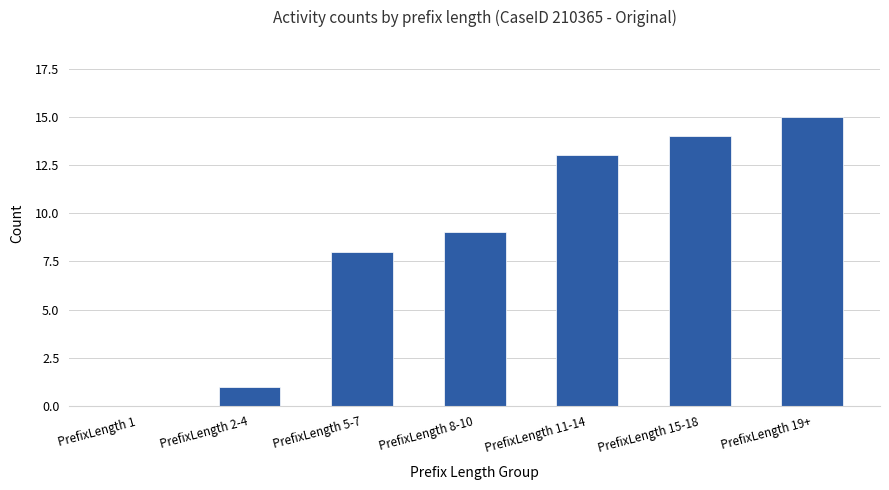

The chart shows a value of 14 at PrefixLength 15-18. True or false?

True